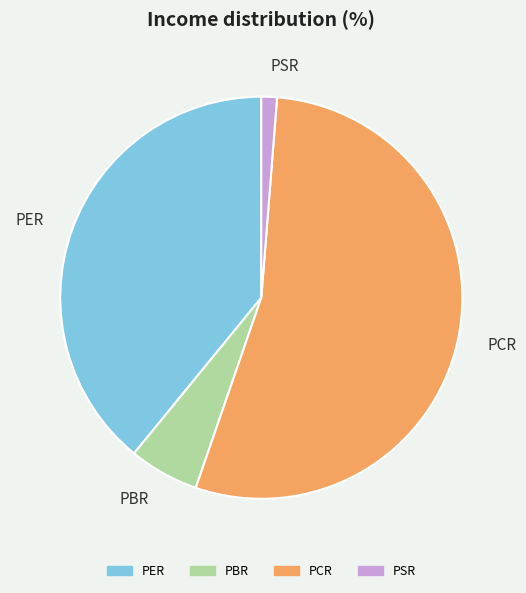

What is the ratio of the value at PCR to the value at PBR?

9.6